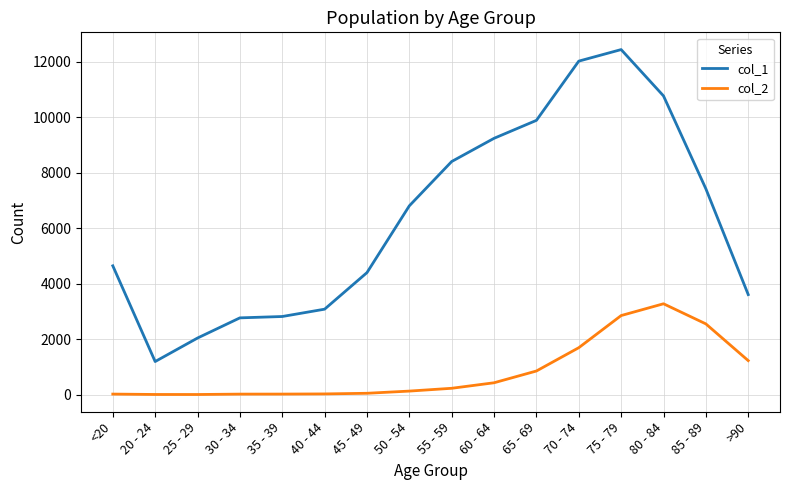

What is the difference between the highest and lowest values at 55 - 59?

8173